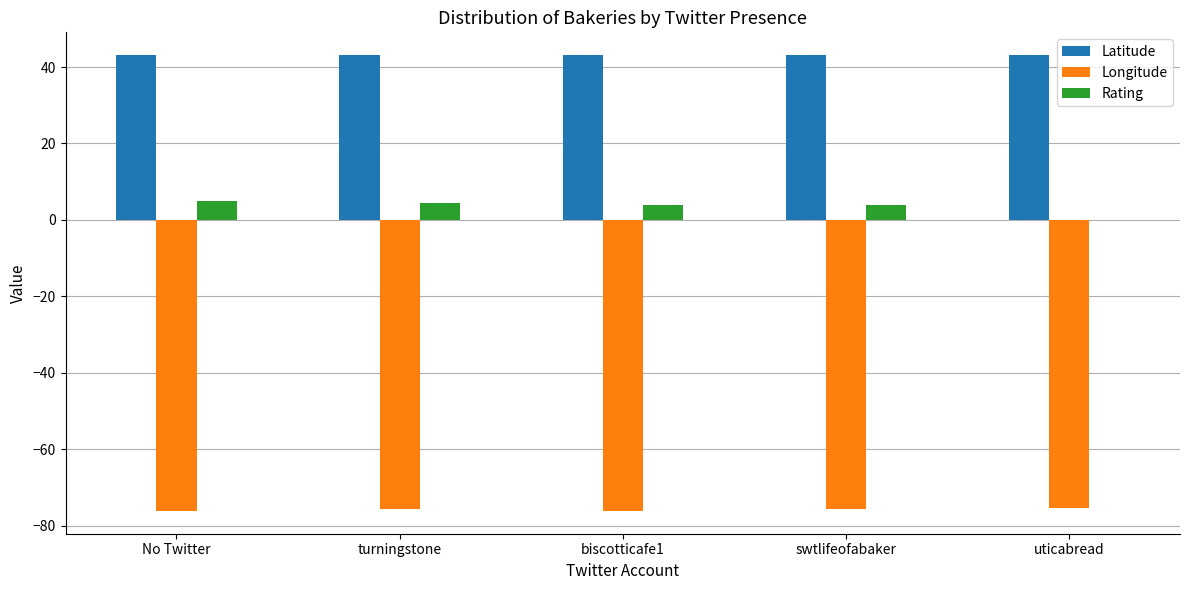

How many distinct data groups are displayed?

3